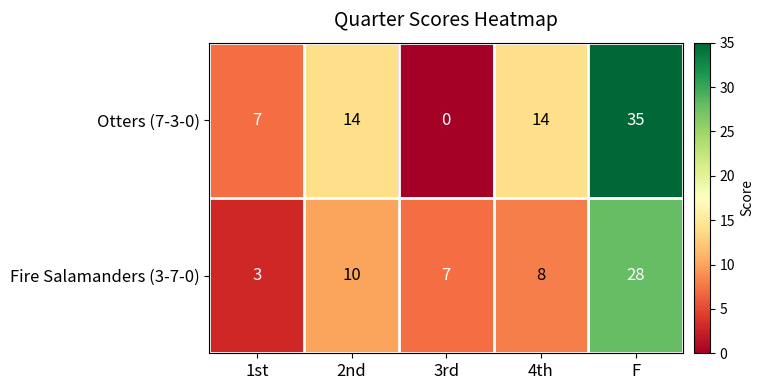

At how many categories does at least one series exceed 5?

5